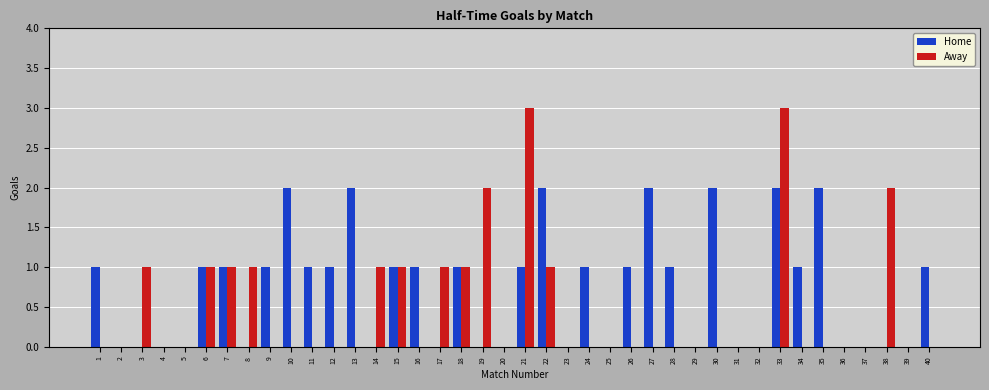

How many series are shown in this chart?

2